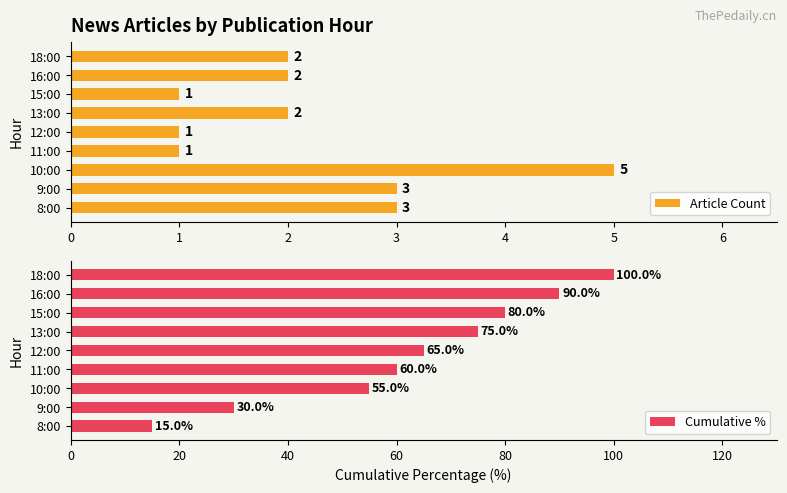

Reading left to right, what are all the values shown in this chart?

Article Count: 3	3	5	1	1	2	1	2	2
Cumulative %: 15	30	55	60	65	75	80	90	100